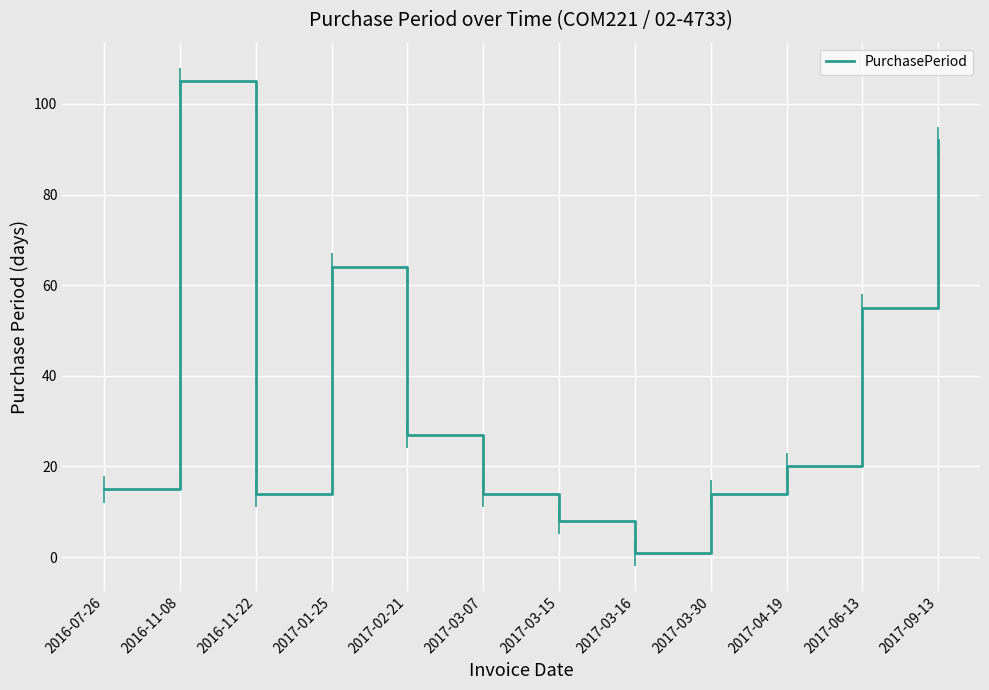

Reading left to right, transcribe all the data shown in this chart.

2016-07-26=15	2016-11-08=105	2016-11-22=14	2017-01-25=64	2017-02-21=27	2017-03-07=14	2017-03-15=8	2017-03-16=1	2017-03-30=14	2017-04-19=20	2017-06-13=55	2017-09-13=92